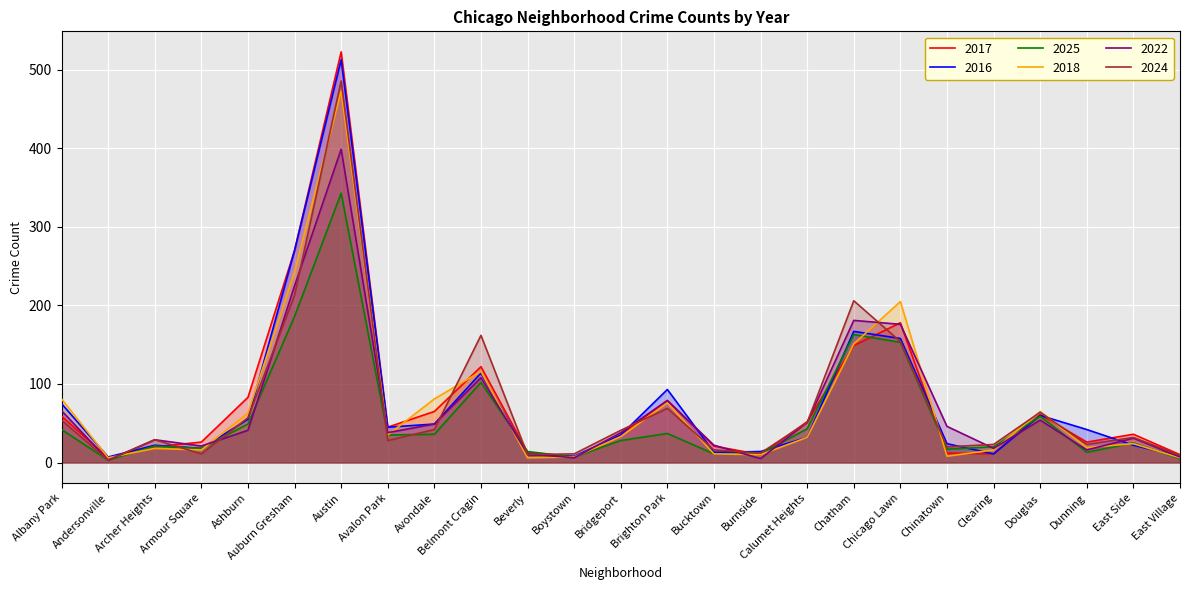

At which label does 2022 reach its minimum?

Andersonville